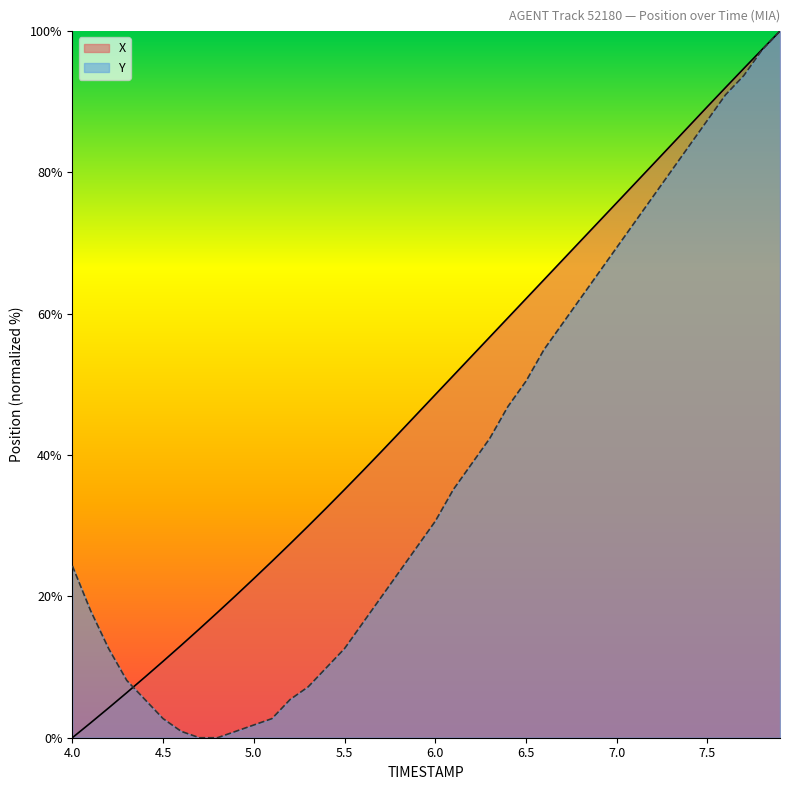

Which series has the largest total across all categories?

X